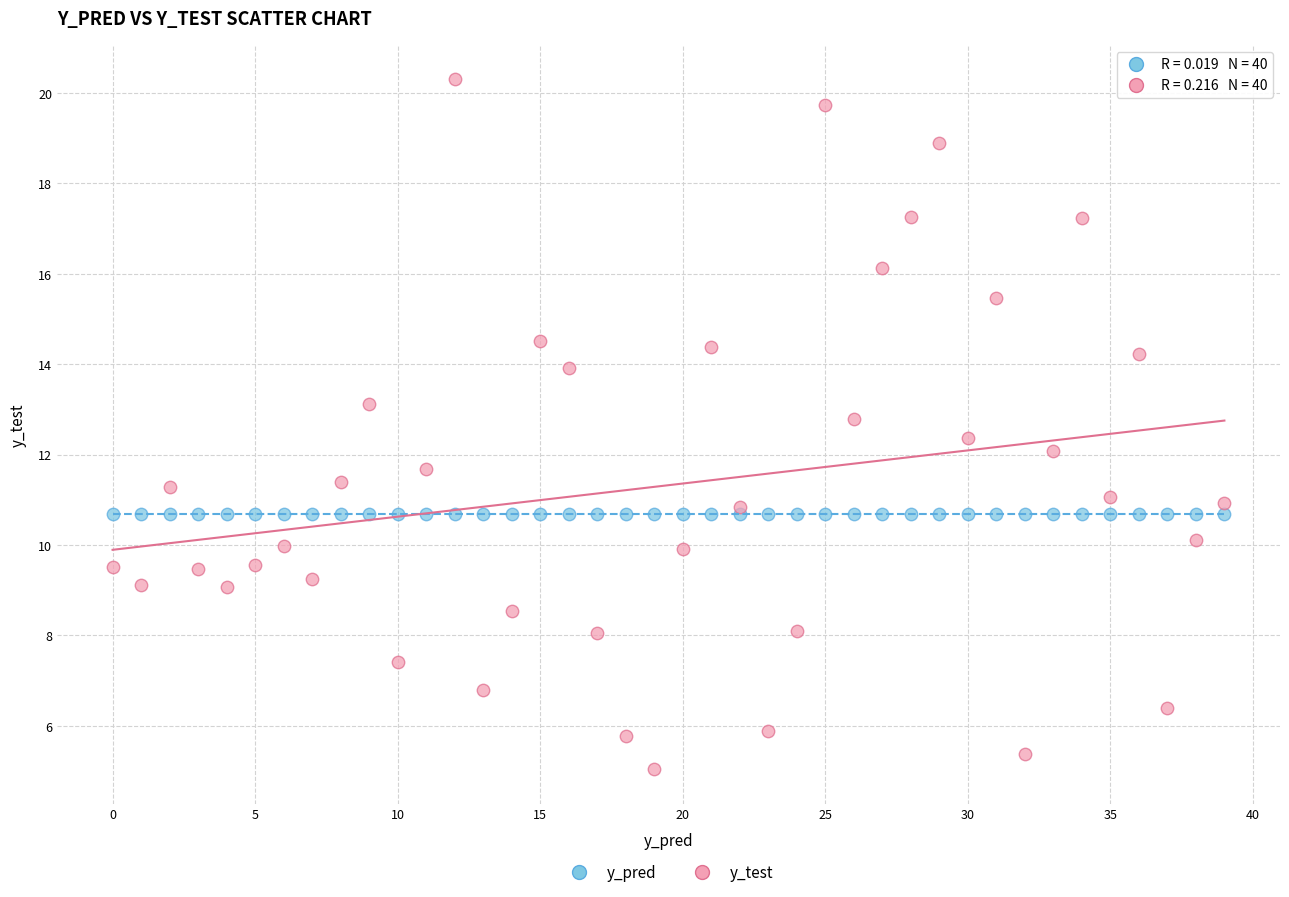

Which series reaches the maximum Y coordinate?

y_test